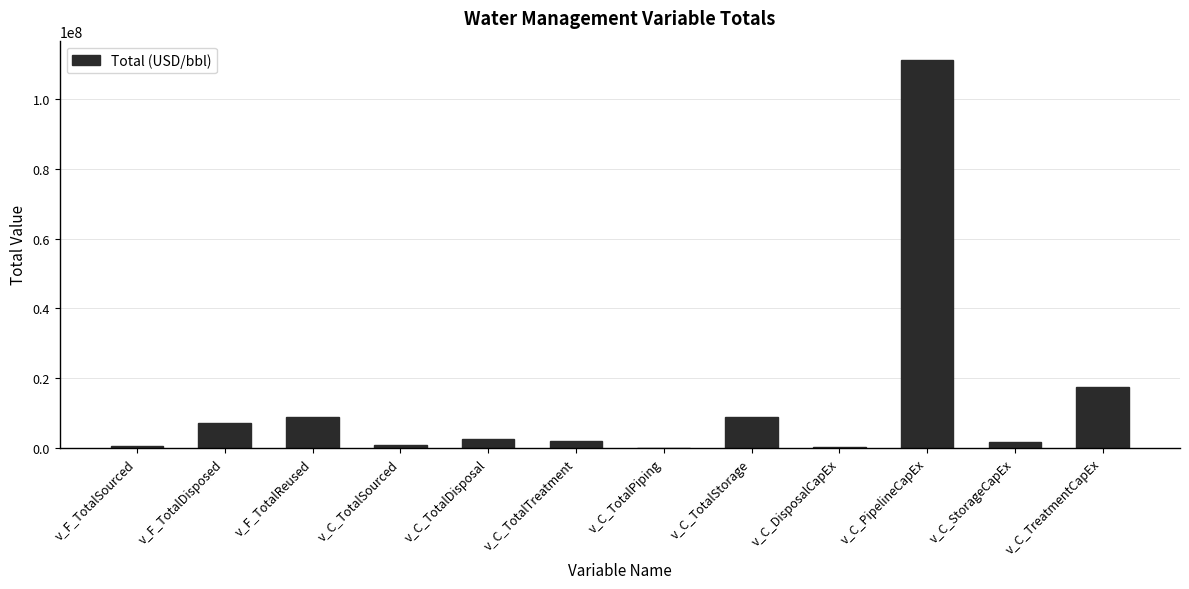

Are the bars horizontal?

No